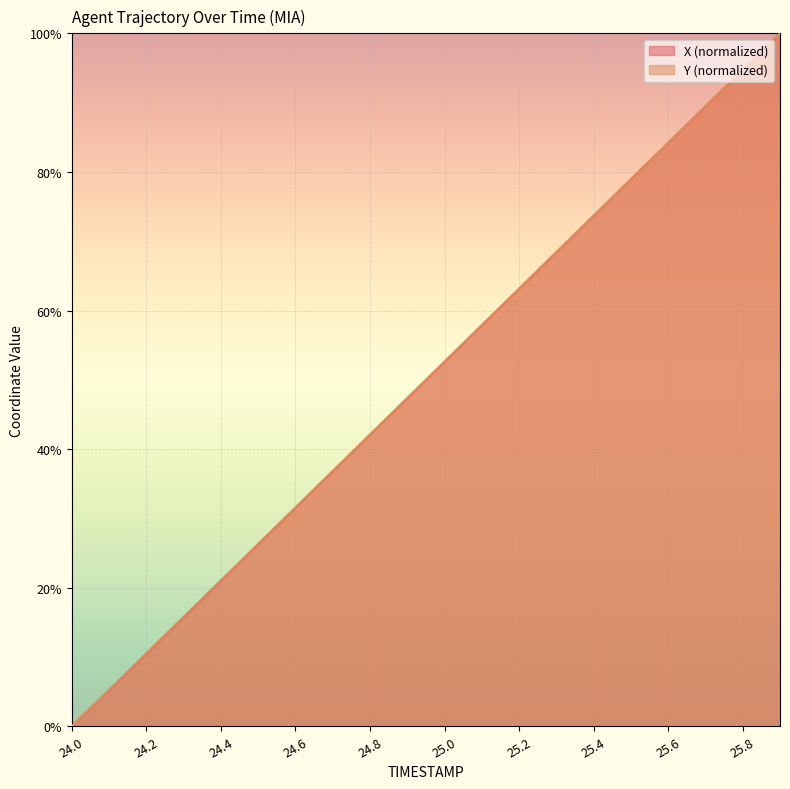

True or false: Y and X cross at least once.

False